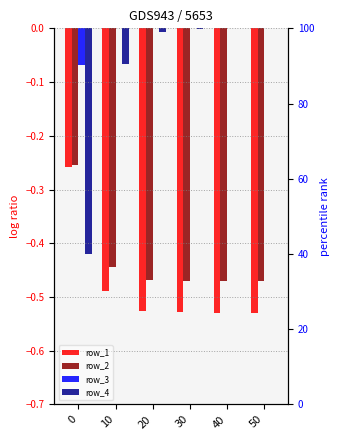

What is the sum of the row_1 values at 10 and 50?

-1.0